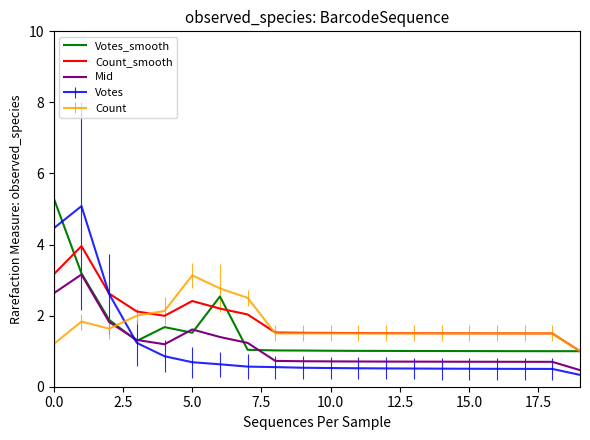

How many times do Votes and Count cross each other?

1